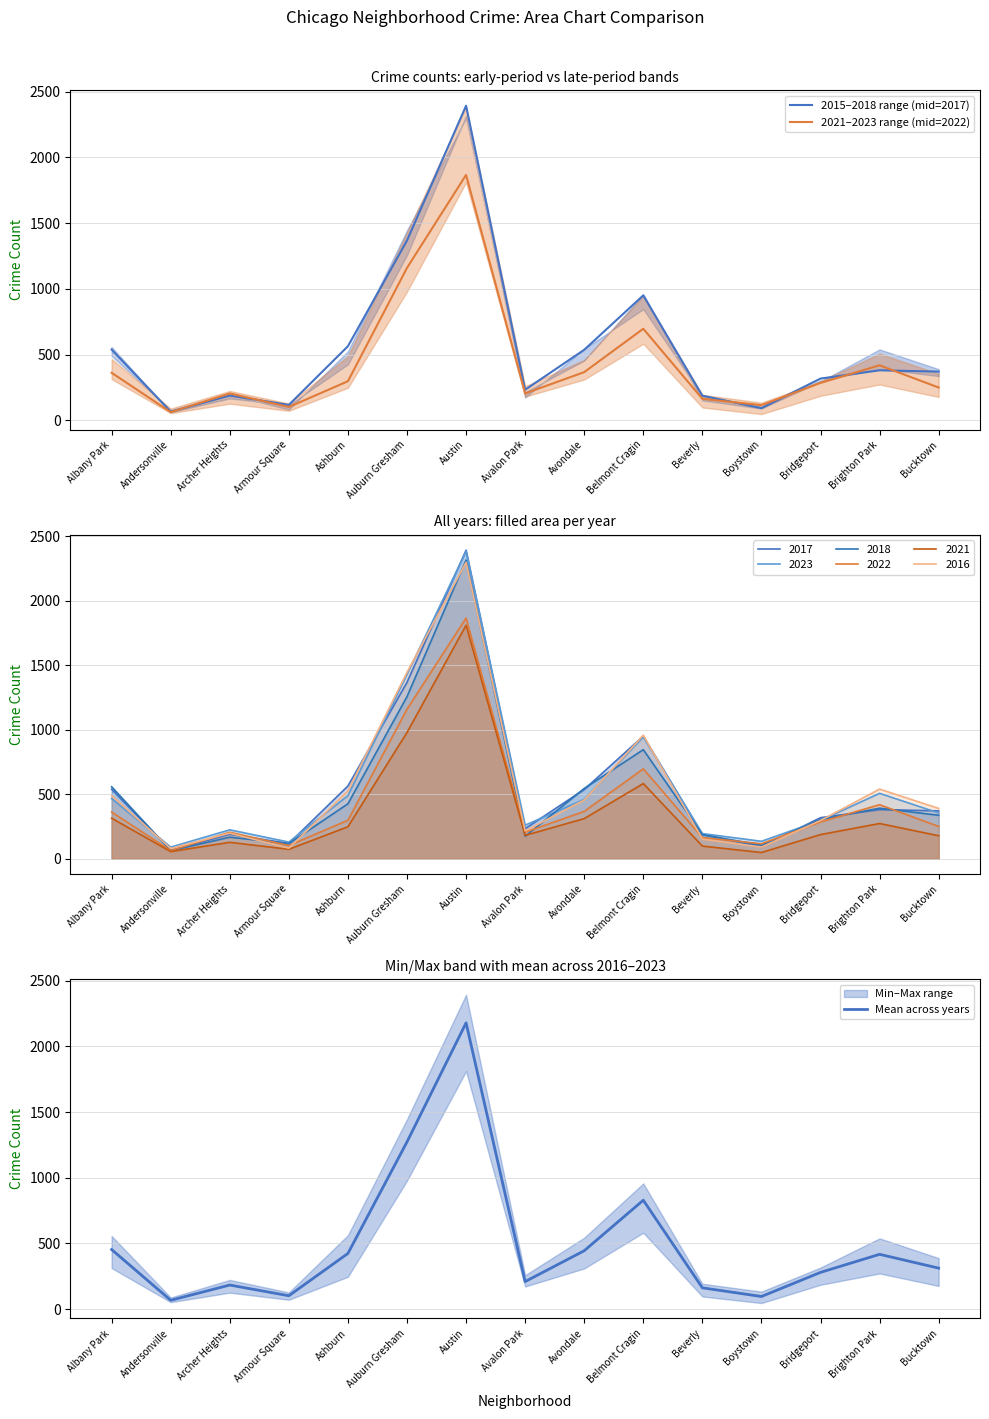

What is the difference between the maximum and minimum values in the 2015–2018 range (mid=2017) series?

2327.0